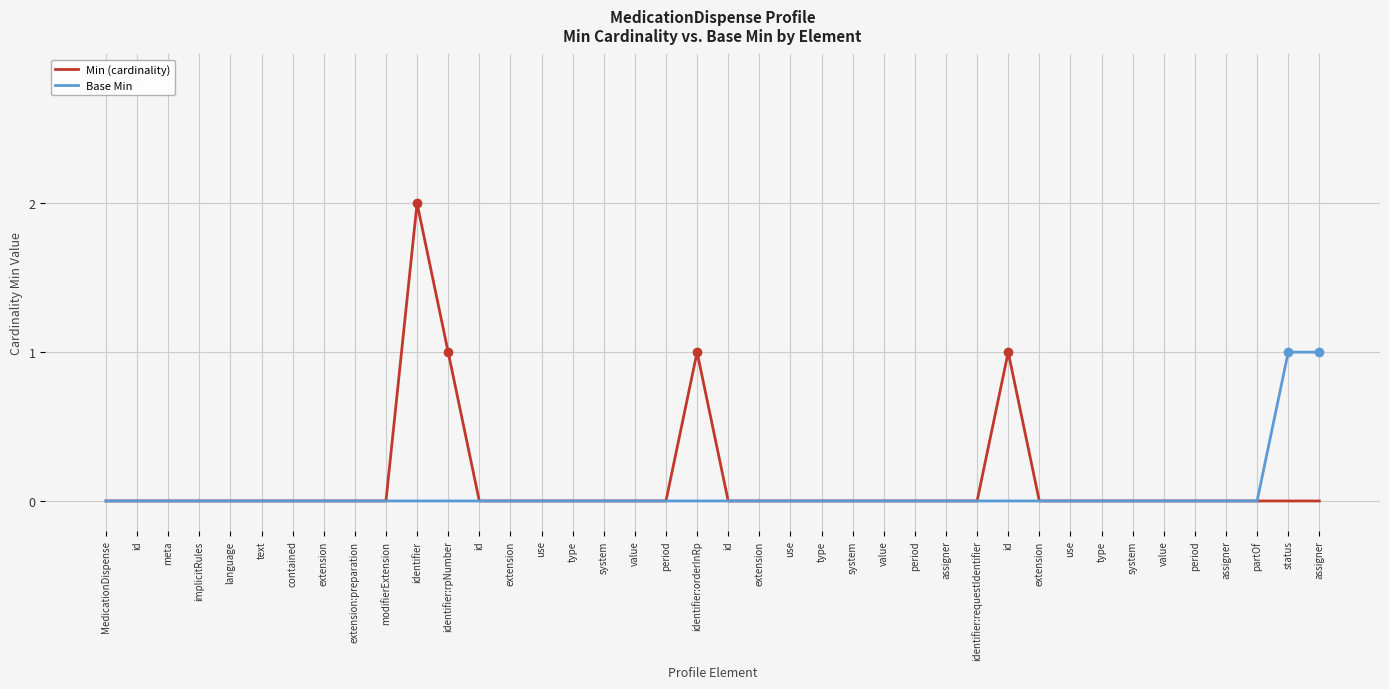

Is this an area chart (filled region under the line)?

No